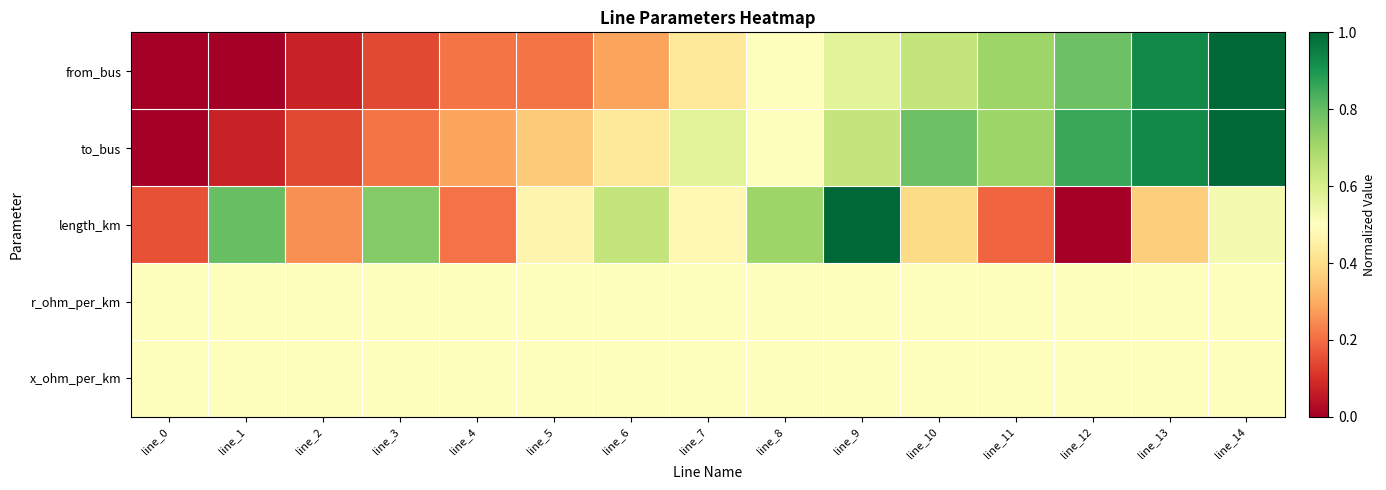

What is the greatest value displayed?

1.0